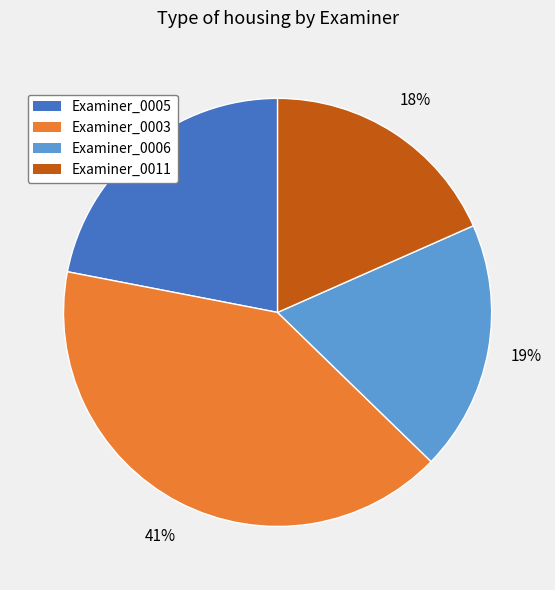

To the nearest percent, what is the difference between the Examiner_0006 and Examiner_0003 slice percentages?

22%